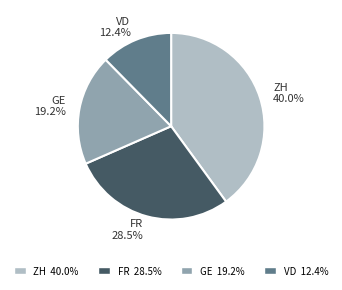

Do GE and FR together represent more than half of the pie?

No